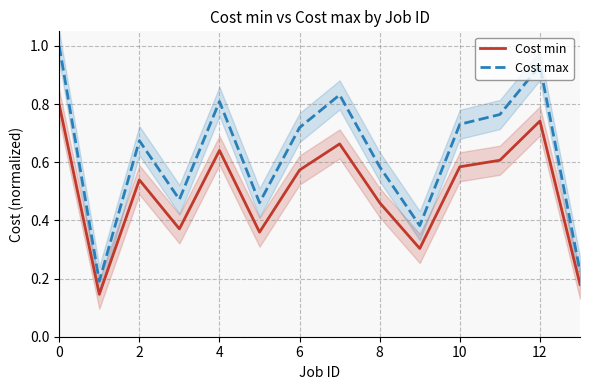

Reading left to right, extract all data points from this chart.

Cost min: 0.8	0.1	0.5	0.4	0.6	0.4	0.6	0.7	0.5	0.3	0.6	0.6	0.7	0.2
Cost max: 1.0	0.2	0.7	0.5	0.8	0.5	0.7	0.8	0.6	0.4	0.7	0.8	0.9	0.2